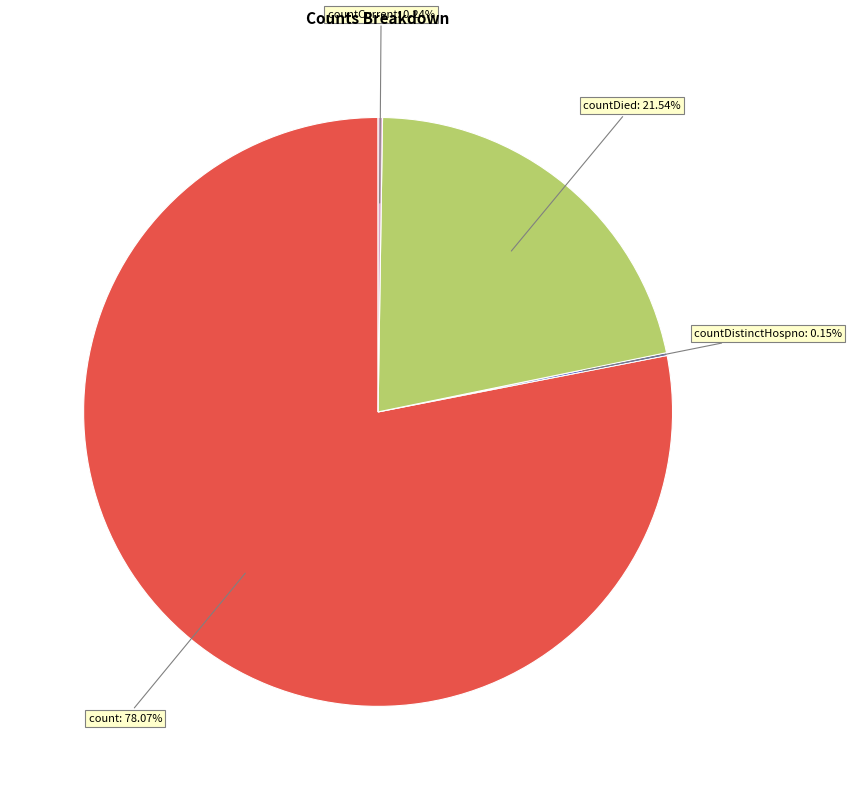

What is the largest slice in the pie chart?

count